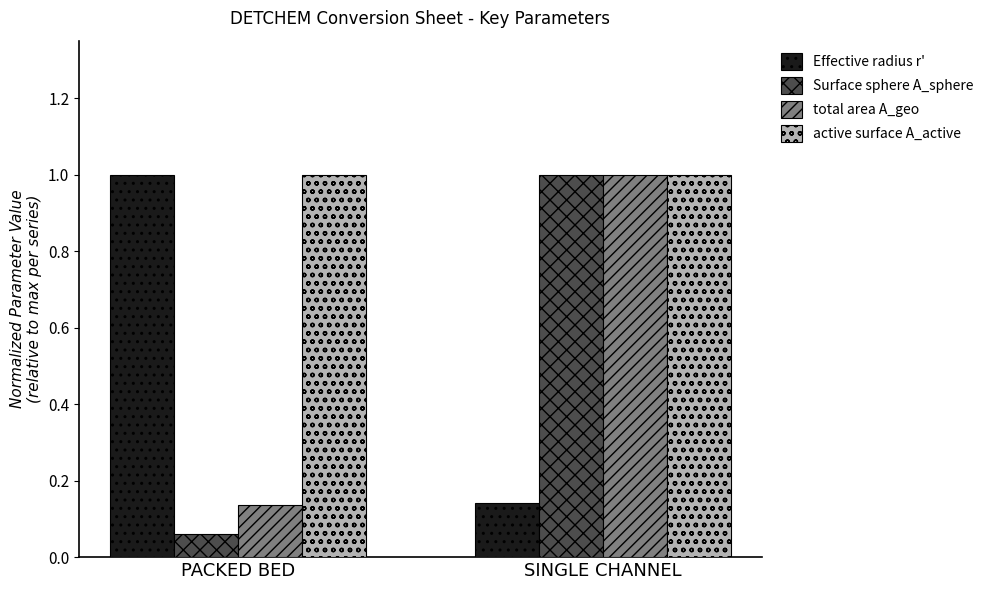

What is the difference between the Effective radius r' values at SINGLE CHANNEL and PACKED BED?

0.9